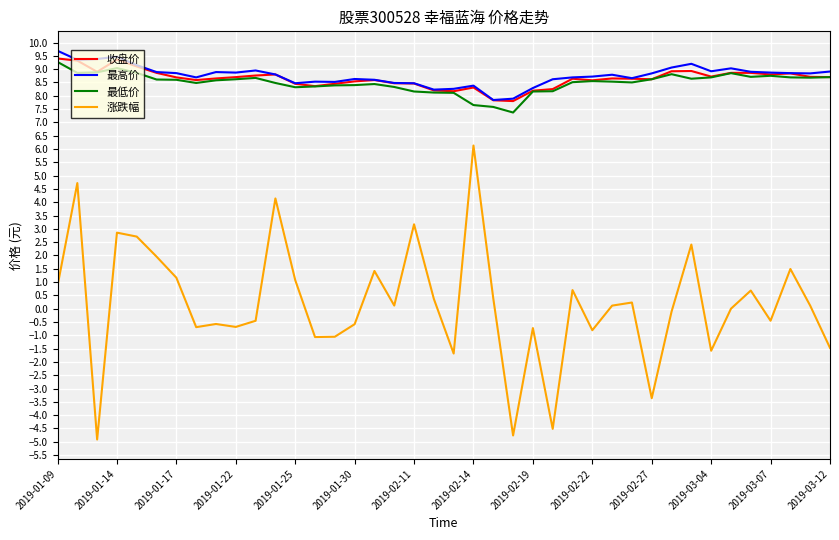

Does the chart display data point markers on the line(s)?

No